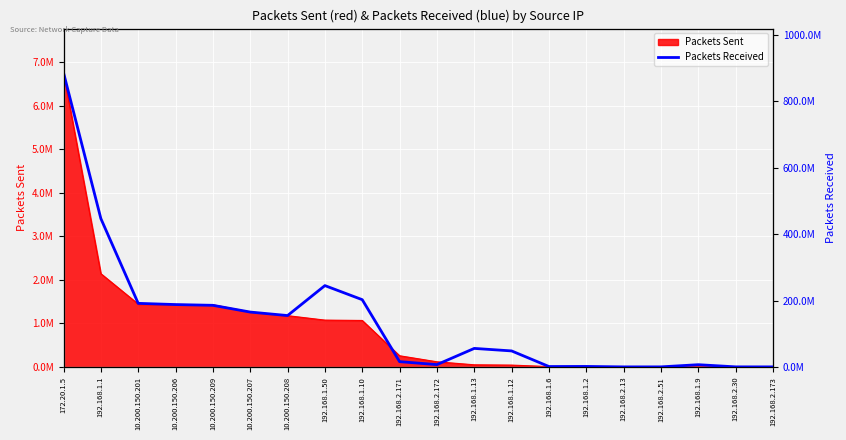

At which category does the data reach its first local valley?

10.200.150.208